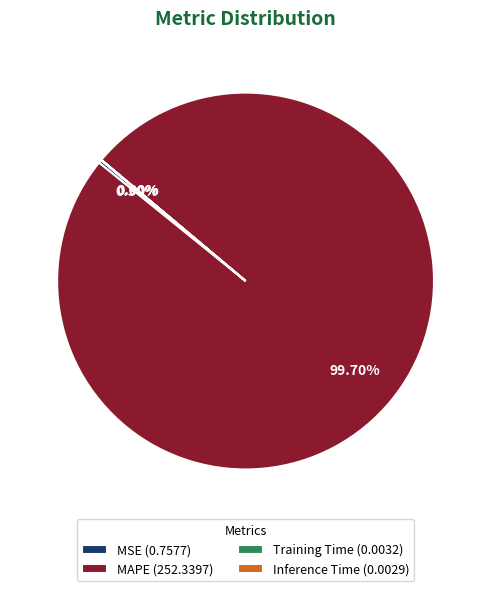

Between MSE (0.7577) and MAPE (252.3397), which is larger?

MAPE (252.3397)